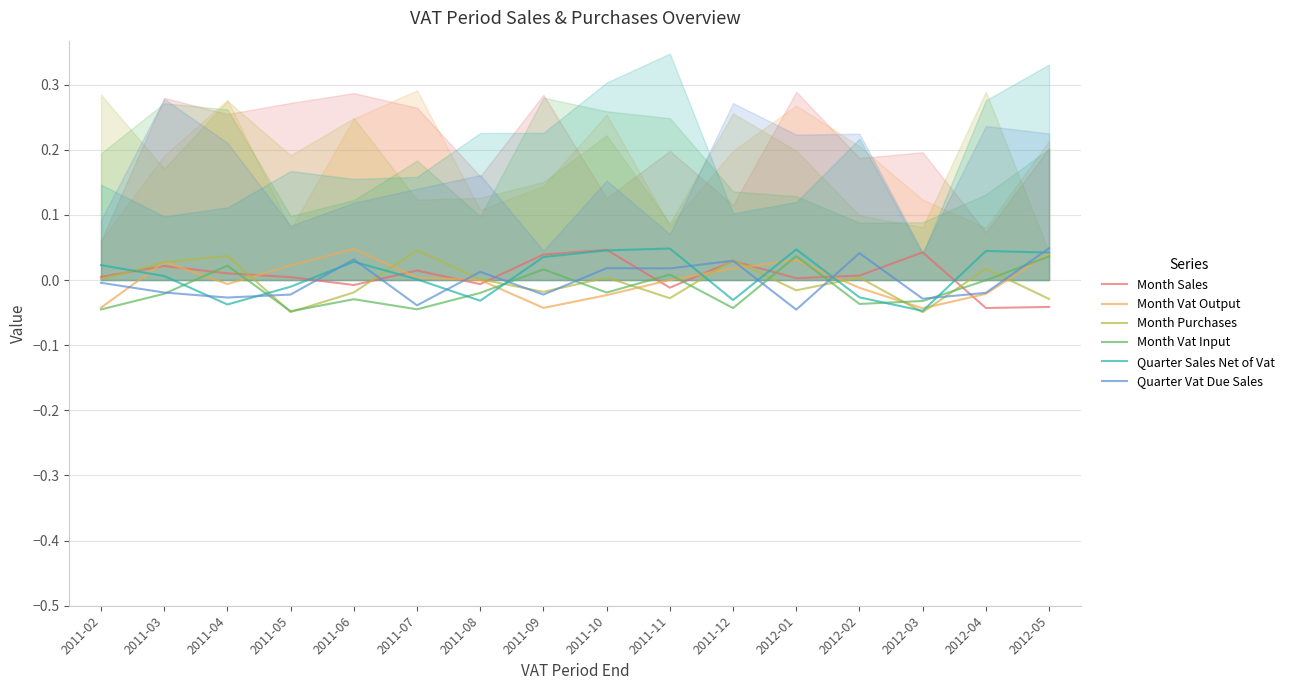

Where is Quarter Vat Due Sales nearest to the value 0?

2011-02